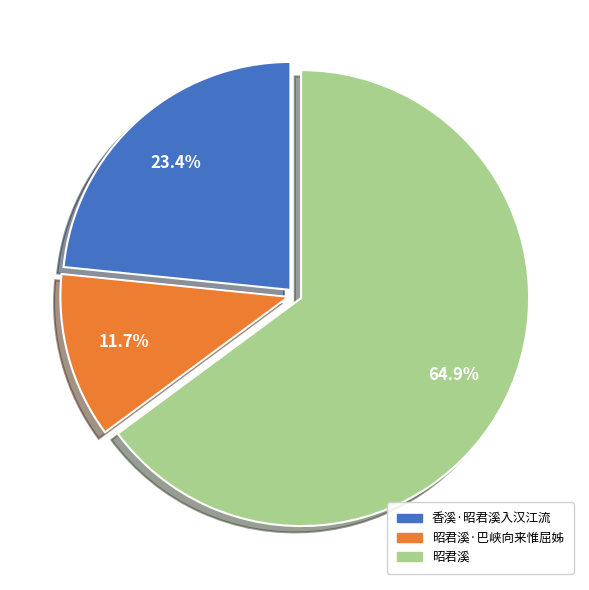

How many segments does this pie chart have?

3